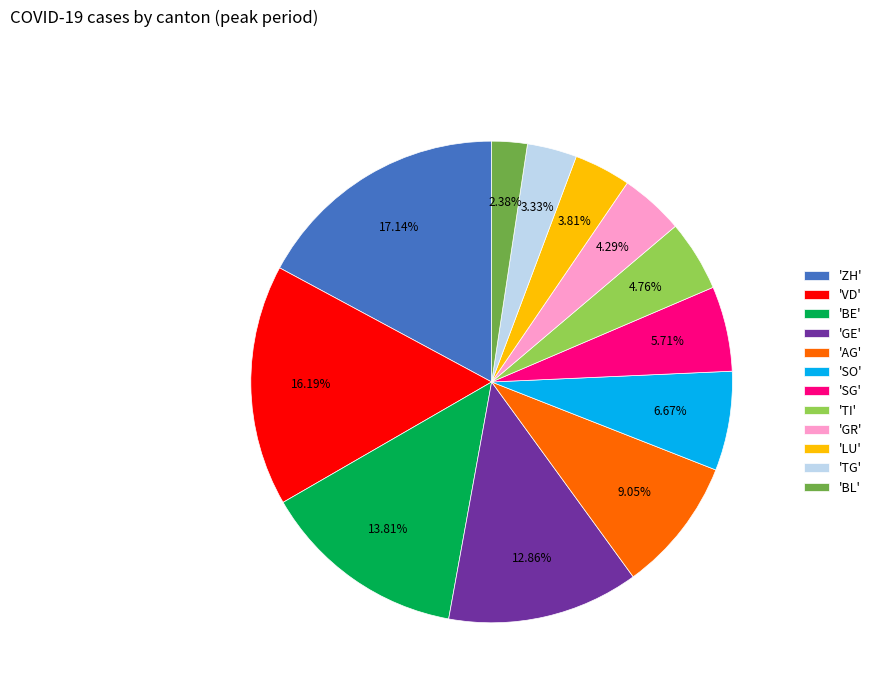

Is there any slice that represents more than half of the pie?

No